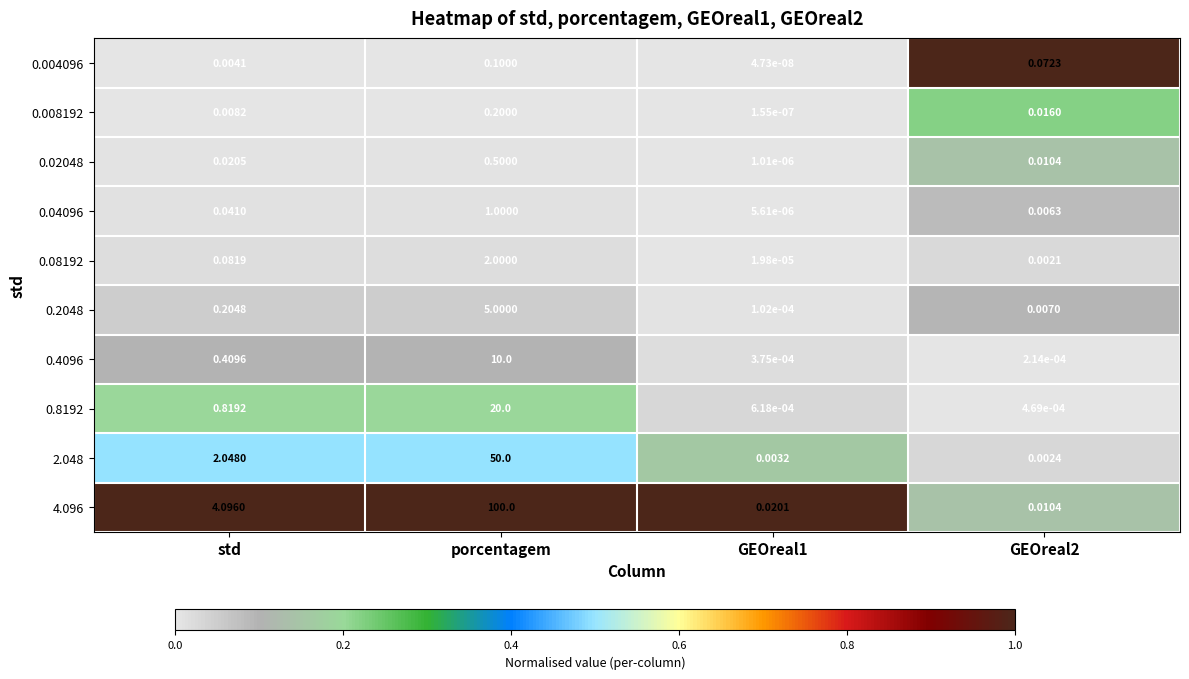

At which label is 0.2048 closest to 2?

std